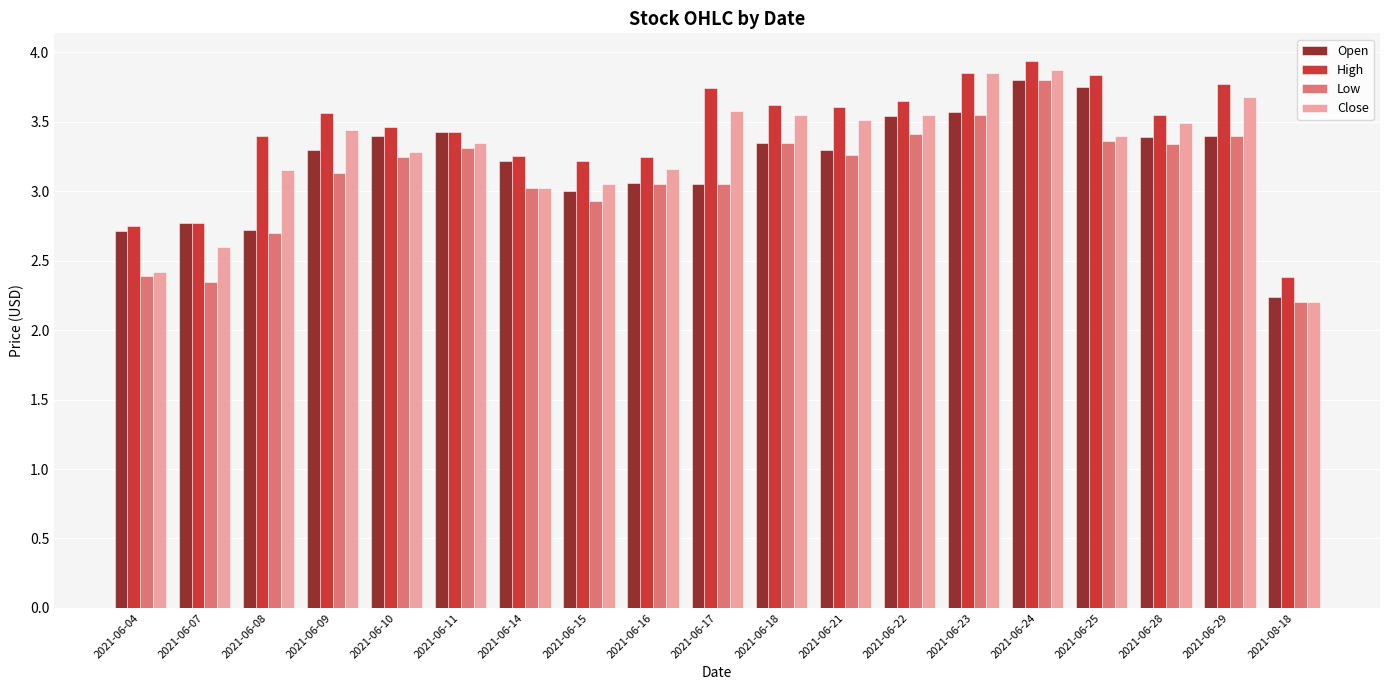

At which label does Close reach its minimum?

2021-08-18